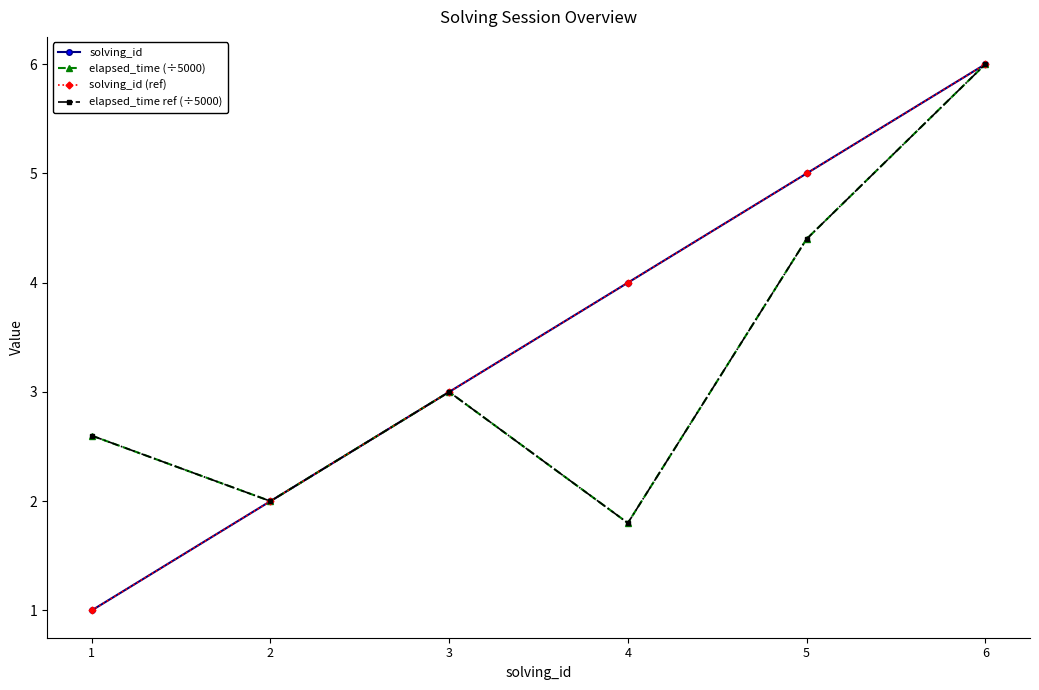

True or false: solving_id and elapsed_time ref (÷5000) intersect in this chart.

False